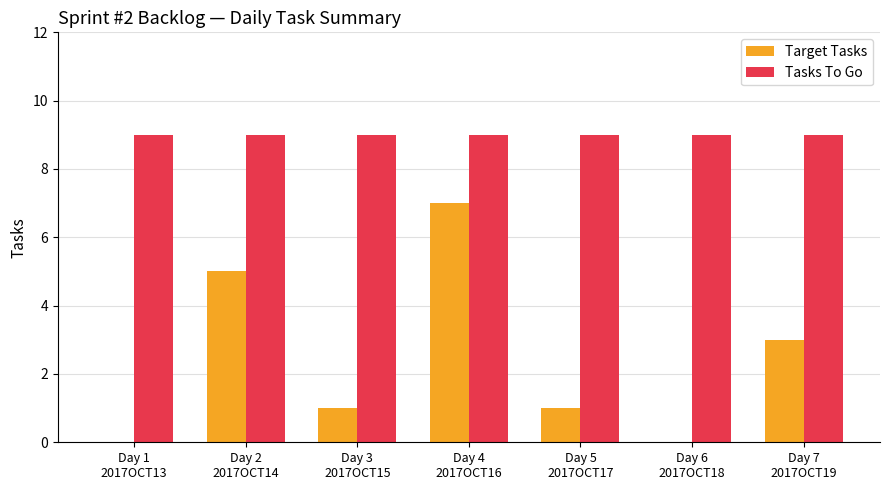

What are all the series names shown in the legend?

Target Tasks, Tasks To Go